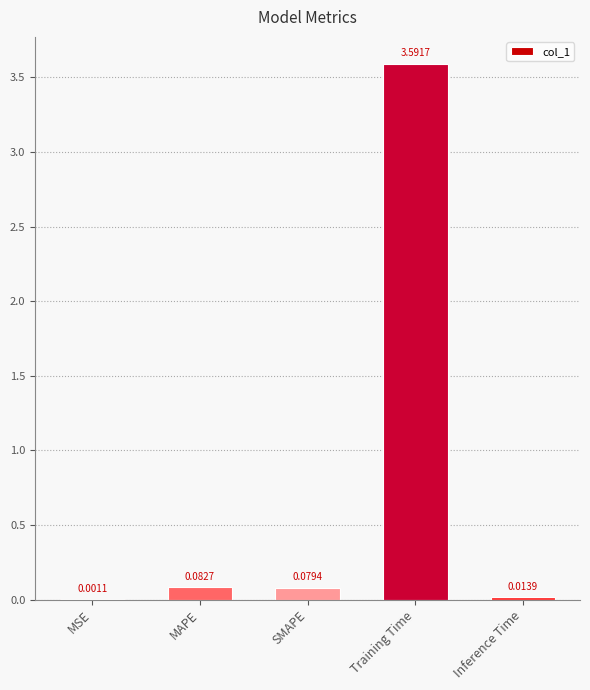

What is the change in value from MSE to SMAPE?

+0.1